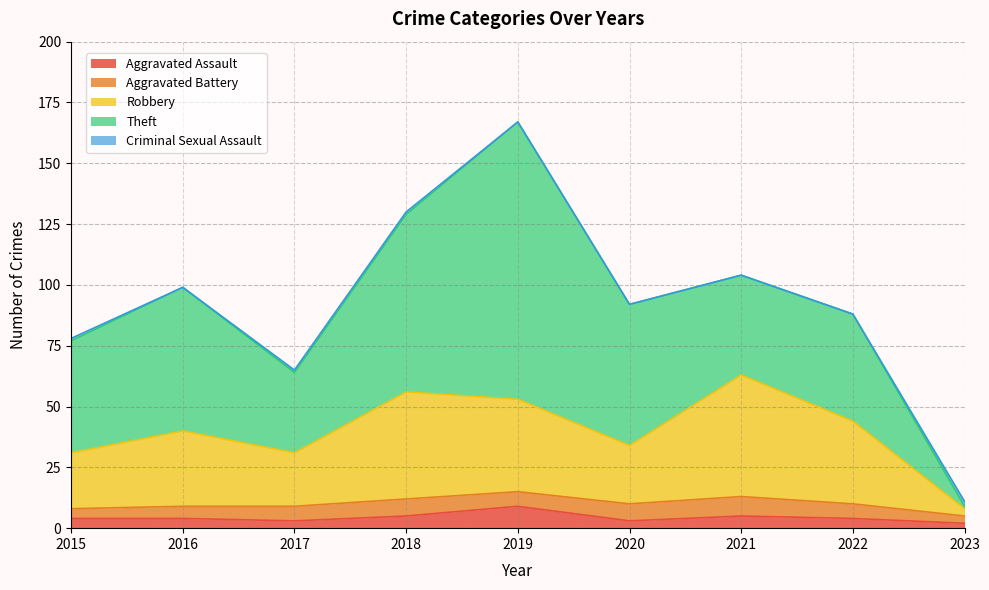

What is the sum of all Robbery values?

269